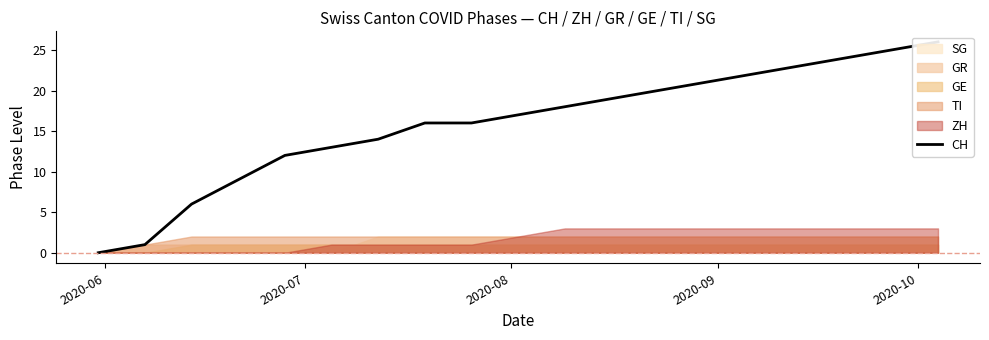

The chart shows a value of 8 at 10. True or false?

False